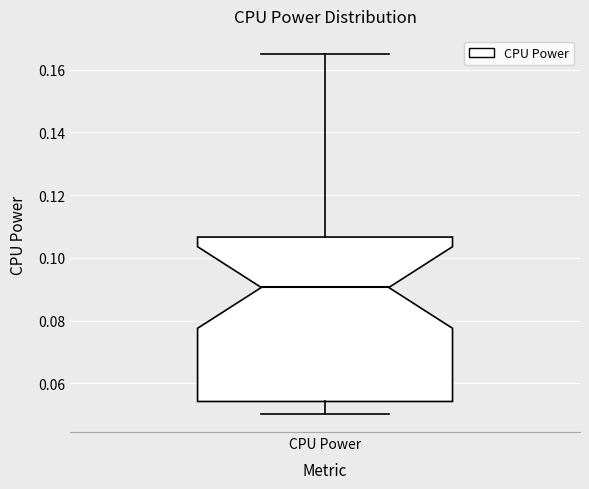

Transcribe this box plot: give where the median line is, the range the box spans, and where the two whiskers end, as read against the y-axis. The values are not printed on the chart, so give them approximately, as read against the axis.

median 0.090, box 0.054 to 0.106, whiskers 0.050 to 0.164